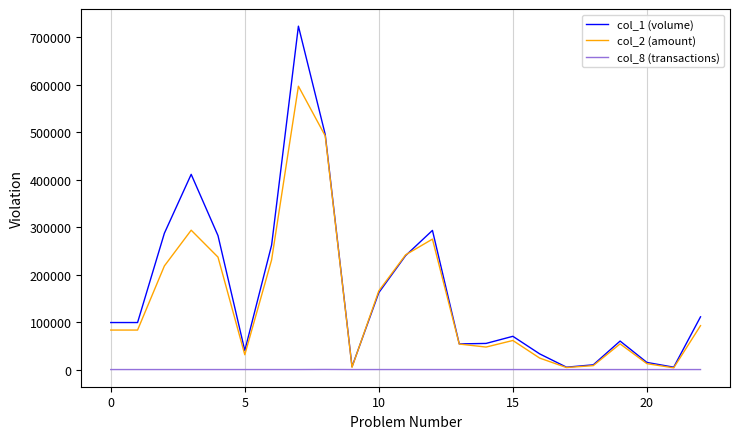

Which series has the widest spread of values?

col_1 (volume)